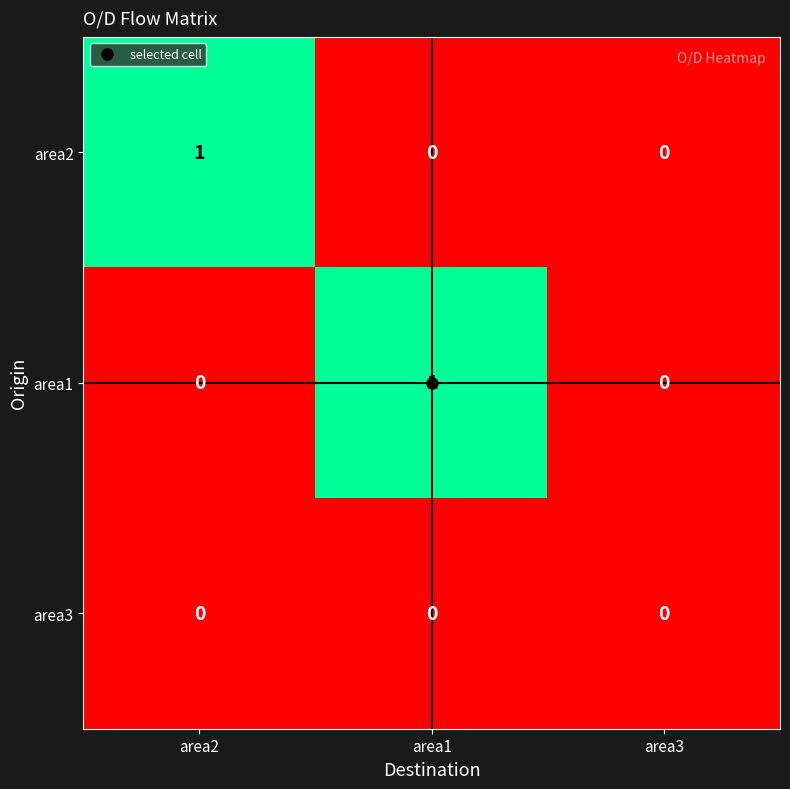

How many area1 values are between 0 and 1?

3